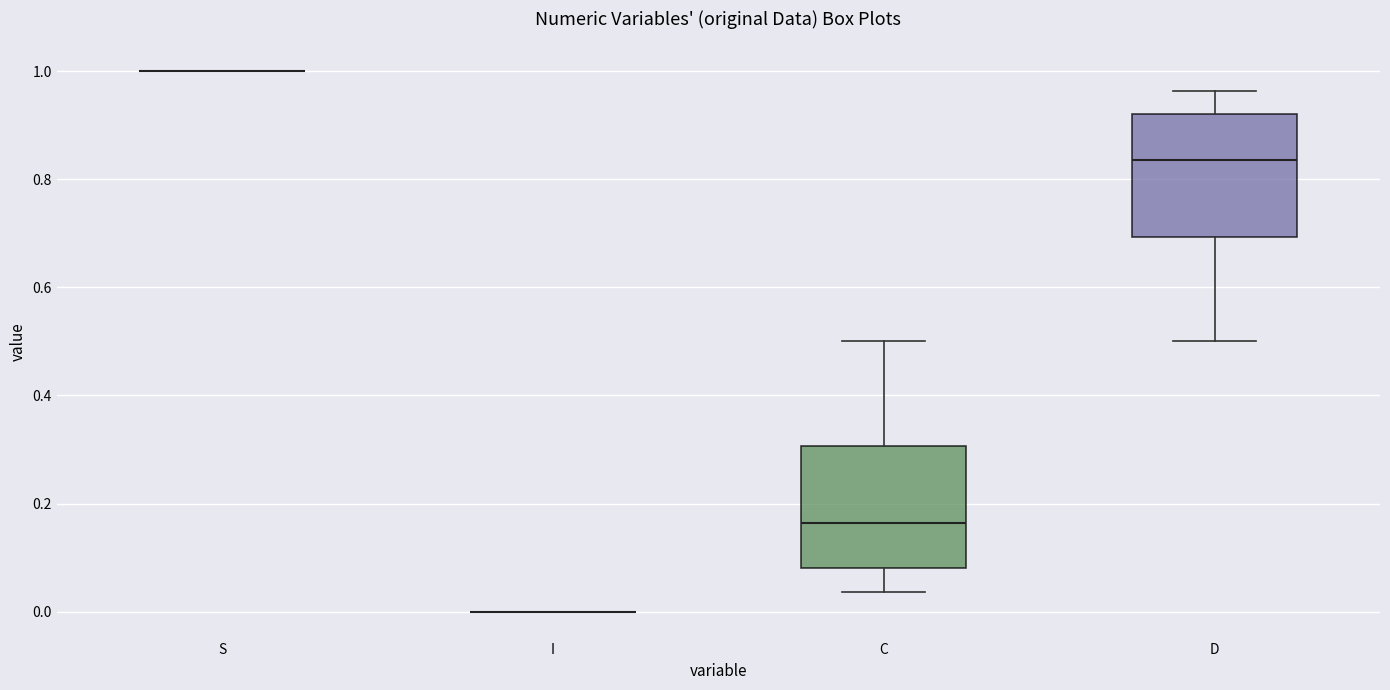

Reading left to right, read every box against the y-axis: the position of its median line, the range the box covers, and the ends of its whiskers. The values are not printed on the chart, so give them approximately, as read against the axis.

S: box collapsed to a line at 1.00, whiskers 1.00 to 1.00
I: box collapsed to a line at 0.00, whiskers 0.00 to 0.00
C: median 0.16, box 0.08 to 0.30, whiskers 0.04 to 0.50
D: median 0.84, box 0.70 to 0.92, whiskers 0.50 to 0.96